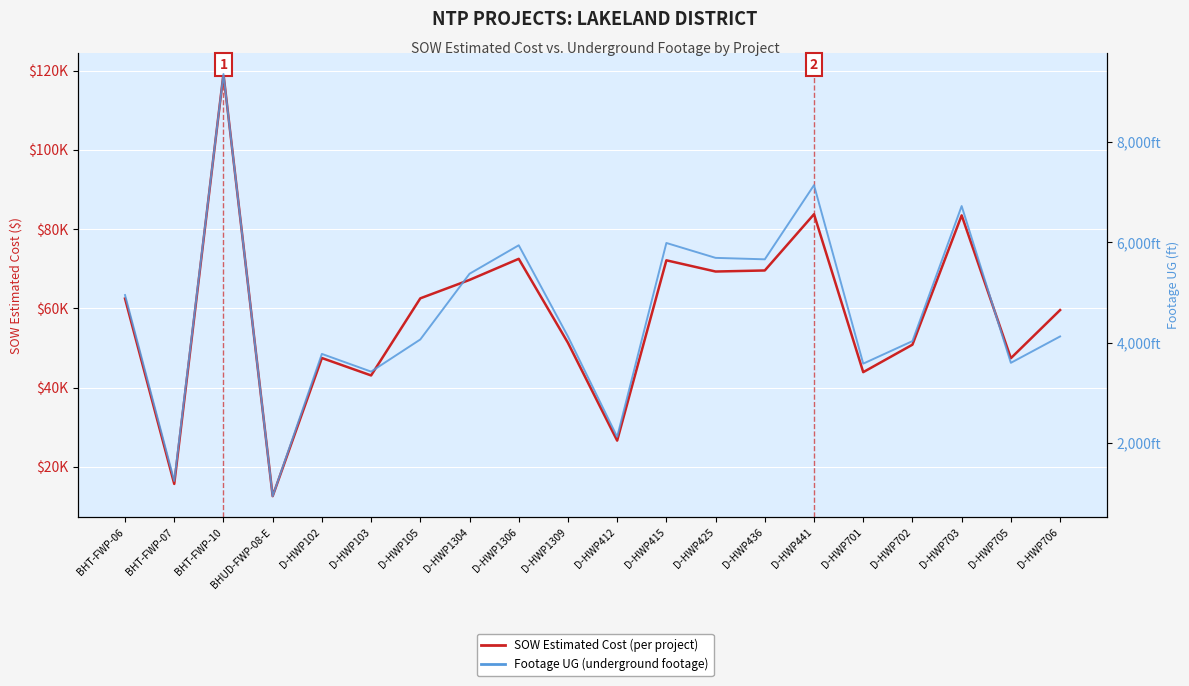

Reading left to right, transcribe all the data shown in this chart.

SOW Estimated Cost: 62460.4	15690.1	119135.3	12601.5	47461.5	43064.0	62522.5	67171.5	72492.0	51295.0	26617.0	72118.0	69288.0	69555.0	83754.0	43895.5	50824.5	83462.0	47414.0	59562.5
Footage UG: 4949.0	1242.0	9356.0	939.0	3775.0	3422.0	4063.0	5373.0	5941.0	4122.0	2121.0	5987.0	5690.0	5661.0	7140.0	3581.0	4030.0	6723.0	3597.0	4123.0